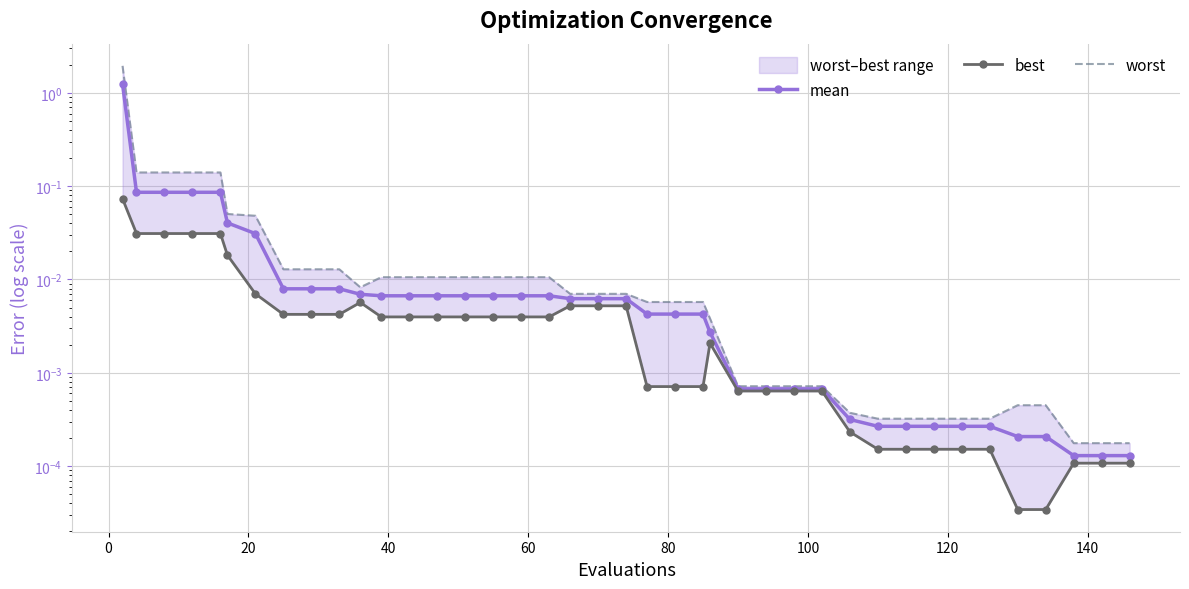

What is the highest value of the worst series?

1.9